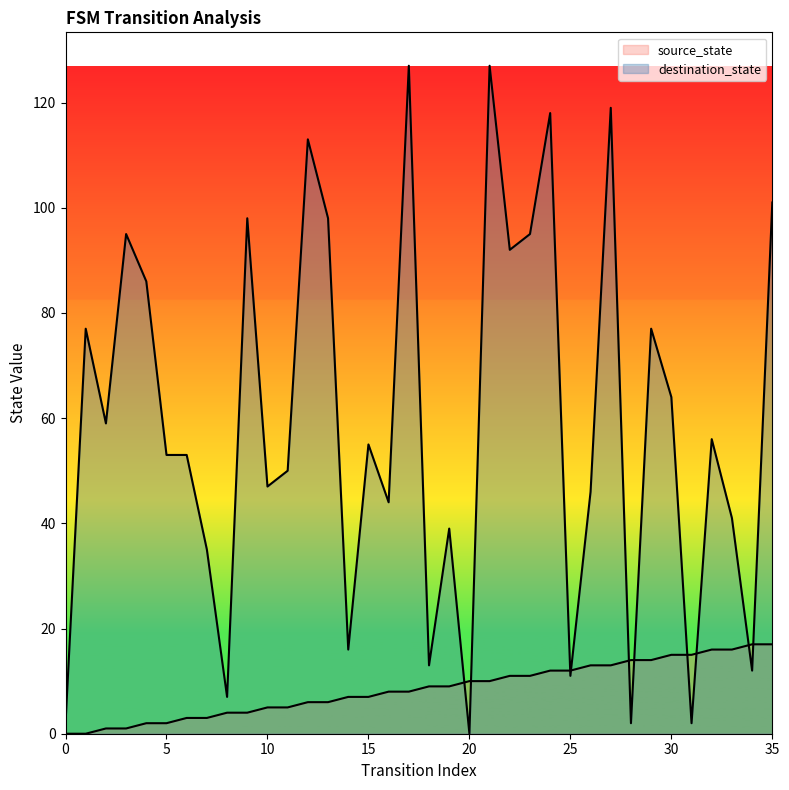

What is the difference between the destination_state values at 5 and 10?

6